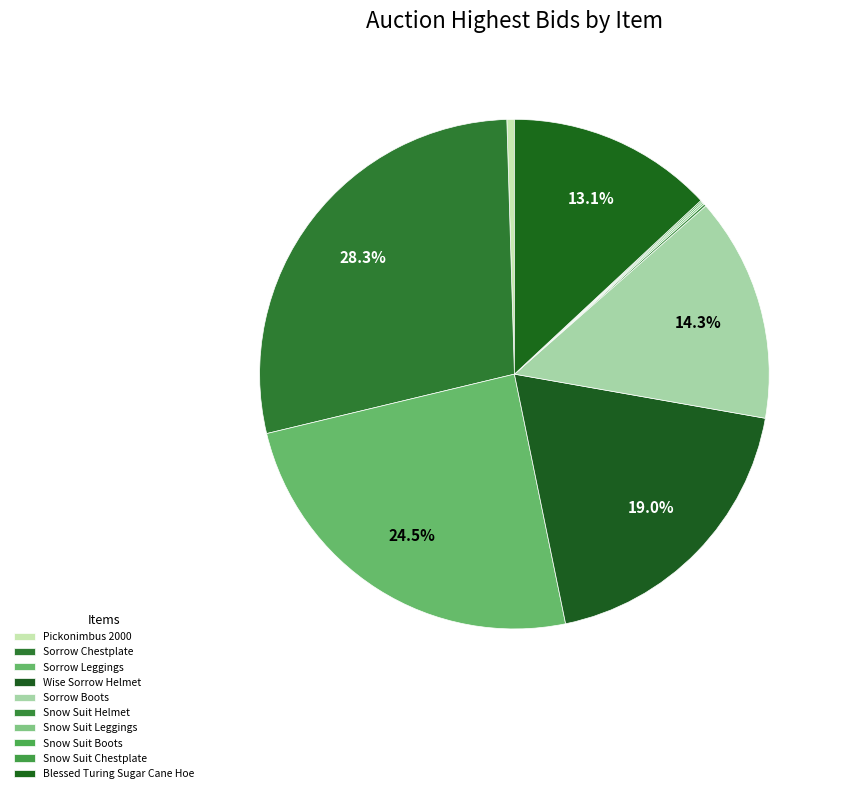

What percentage is the Wise Sorrow Helmet slice, to the nearest percent?

19%